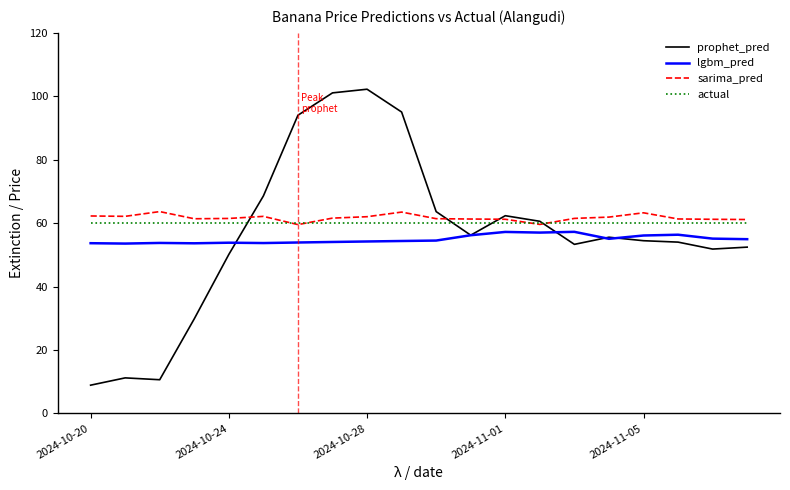

What is the lowest value of the prophet_pred series?

8.9